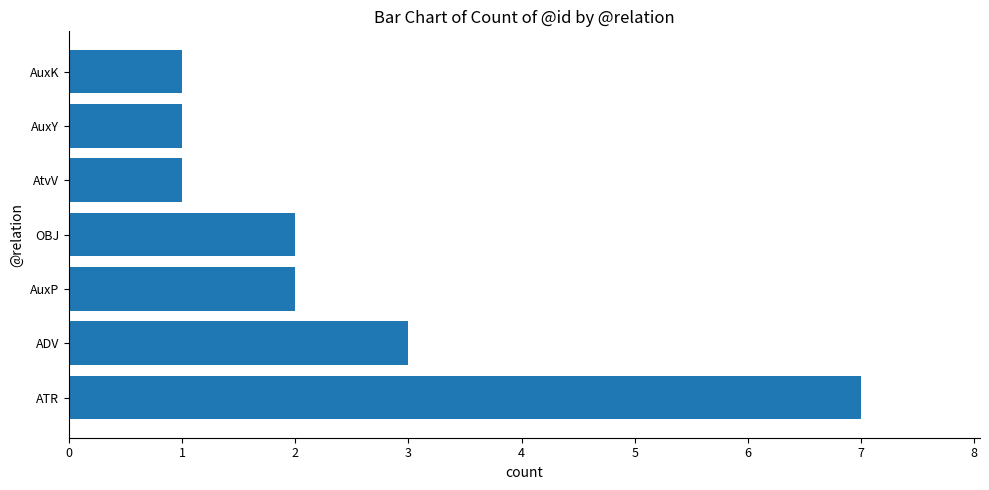

Count the number of data series in this chart.

1